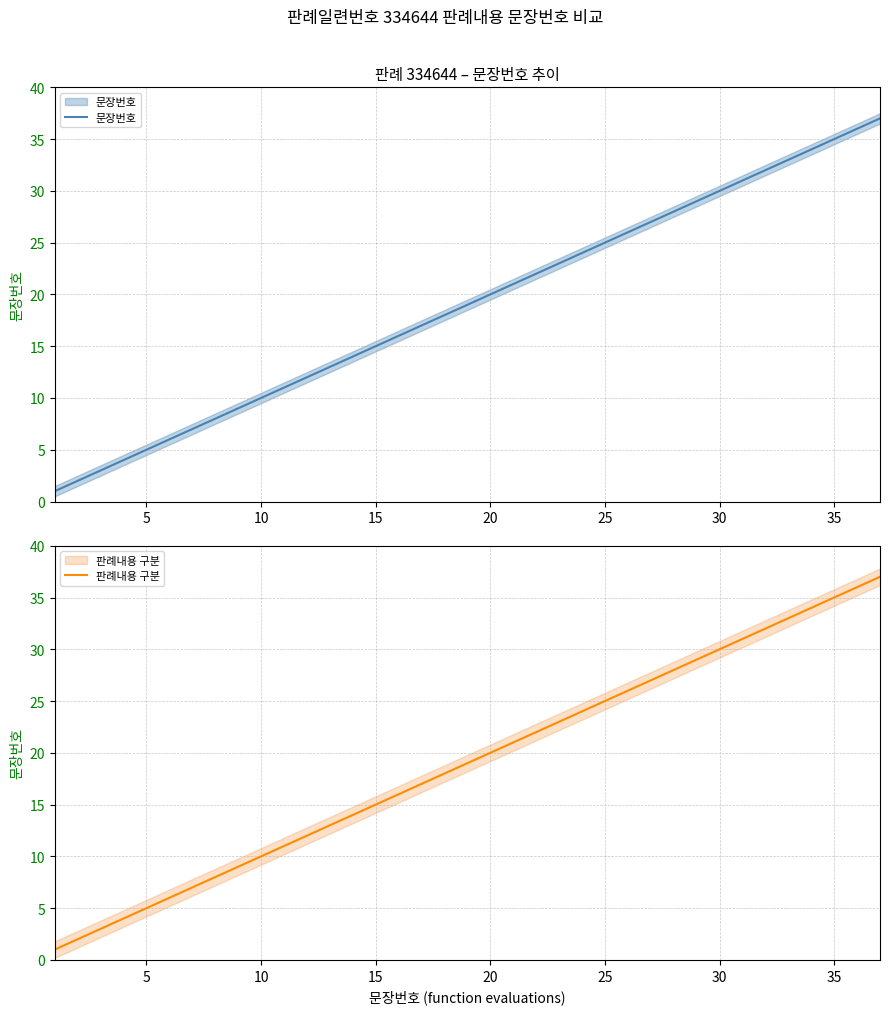

True or false: 문장번호 has more than 0 points higher than both neighbors.

False